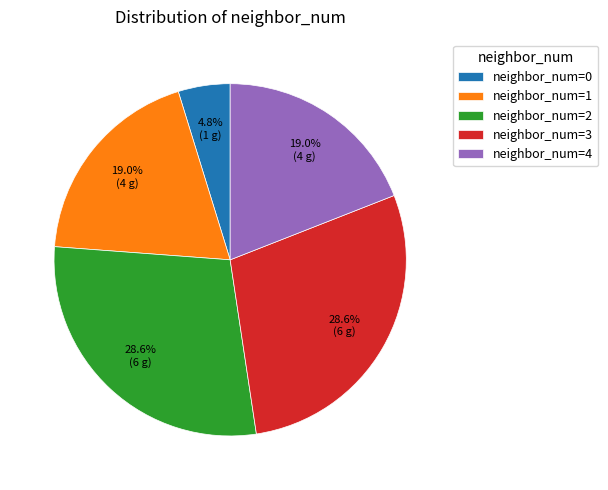

What is the ratio of the value at neighbor_num=4 to the value at neighbor_num=2?

0.7